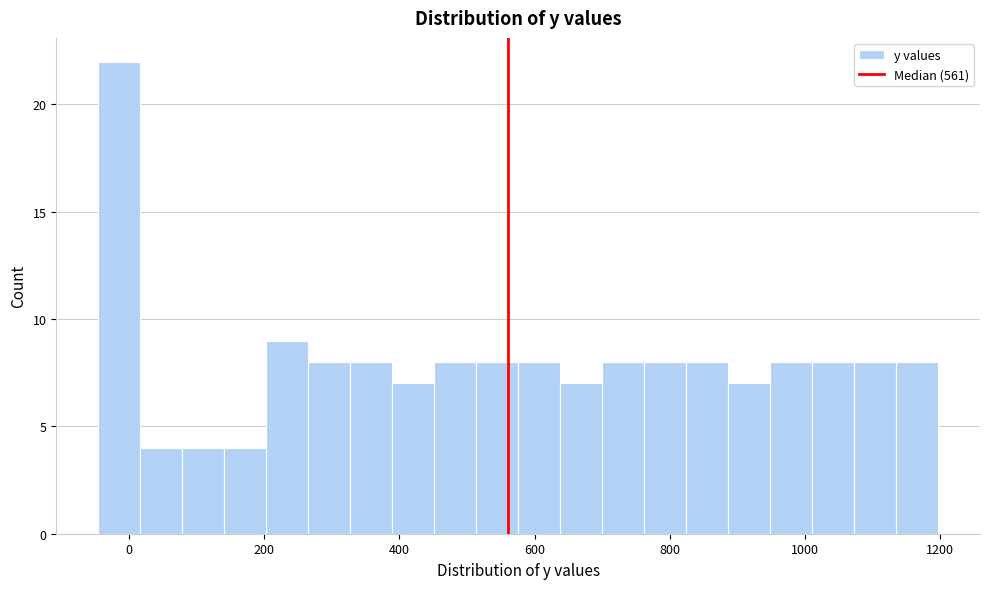

Around what value on the x-axis is the tallest bar? Give the approximate position of its centre, as read against the axis.

-20